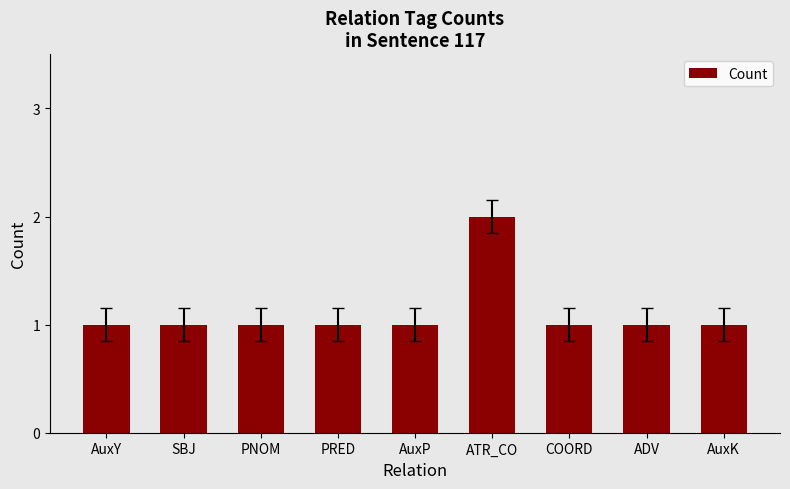

What is the label of the 9th bar from the right?

AuxY